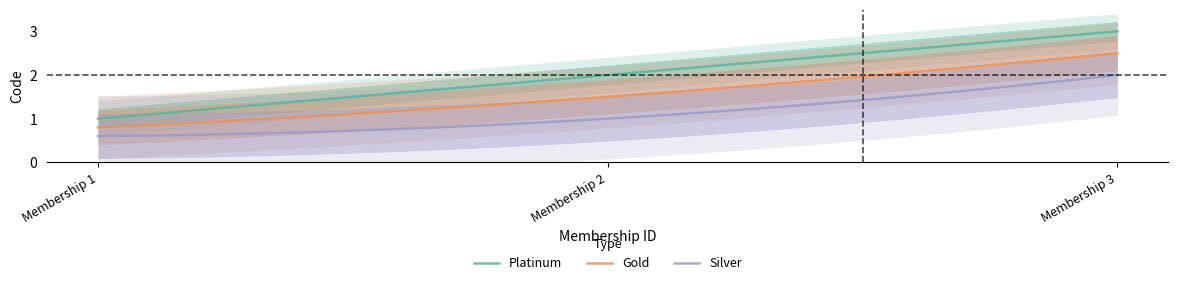

What are all the series names shown in the legend?

Platinum, Gold, Silver